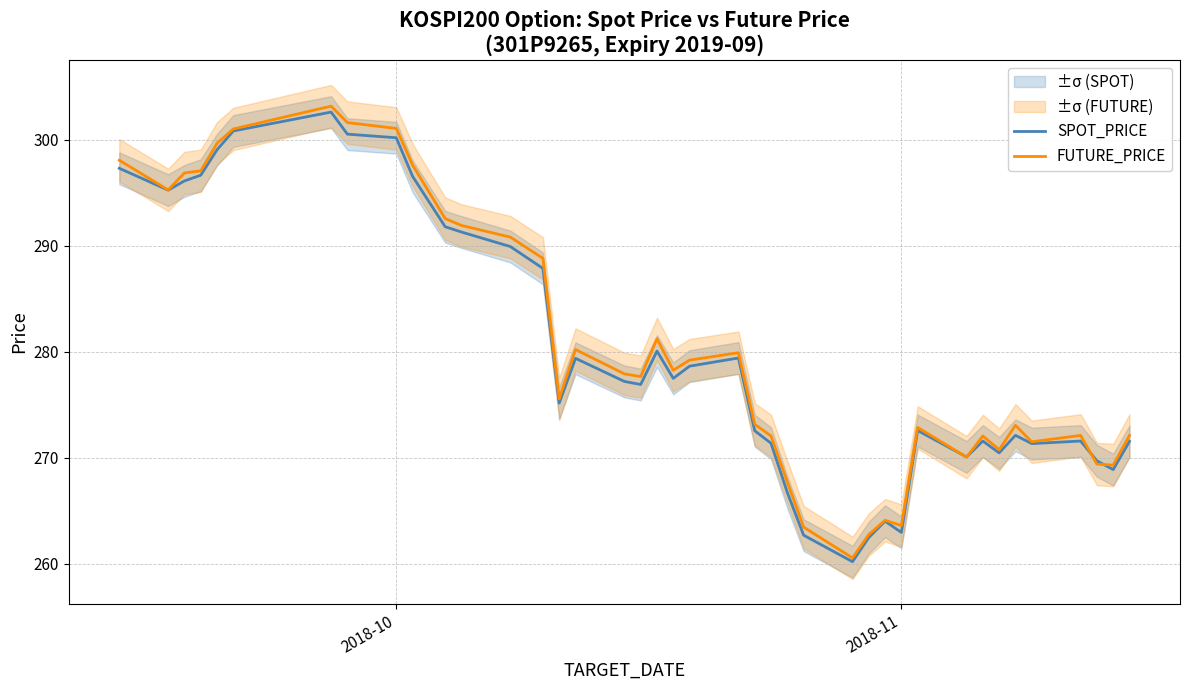

What is the maximum value shown in the chart?

303.1